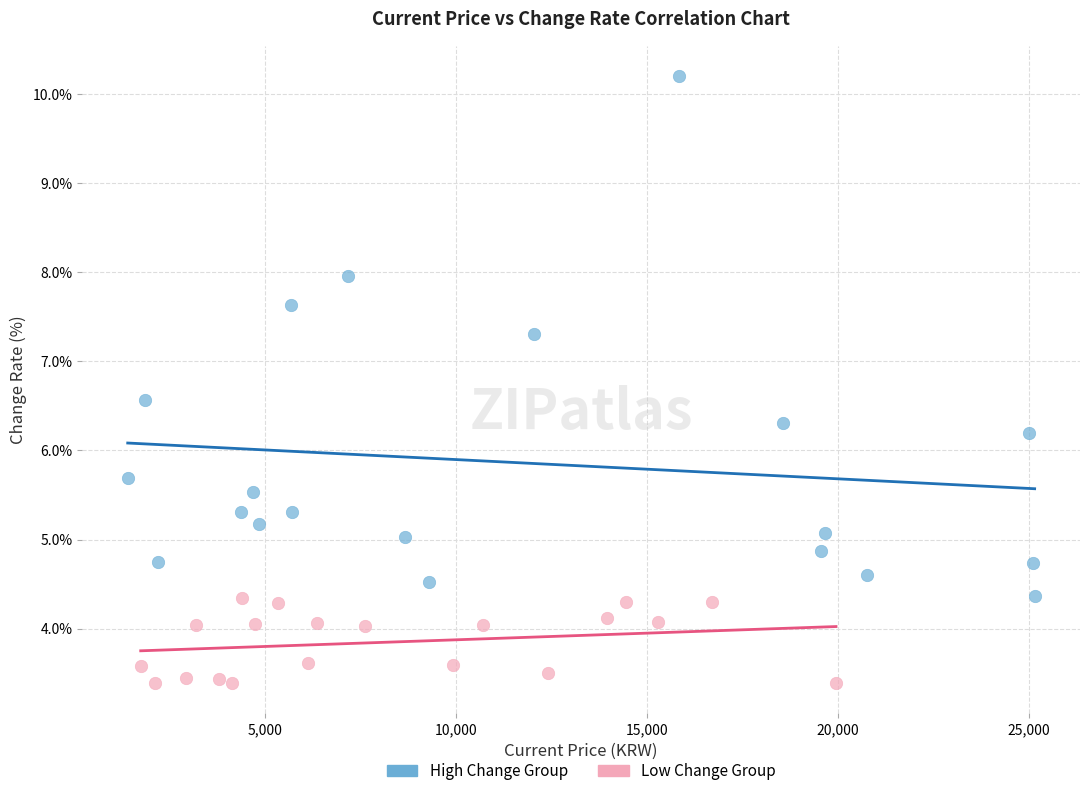

Which series has the widest spread of Y values?

High Change Group